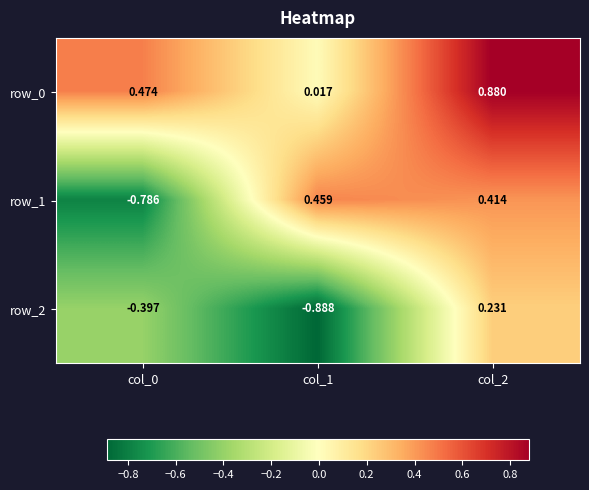

Which series has the largest range (max minus min)?

row_1